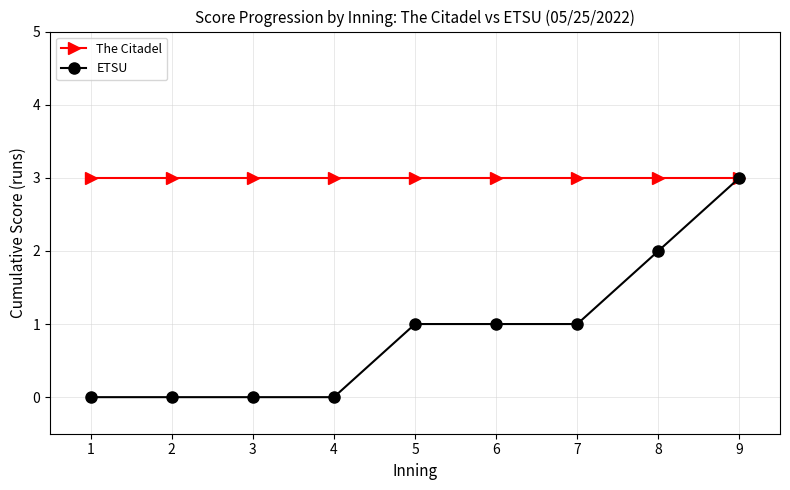

Reading left to right, transcribe all the data shown in this chart.

The Citadel: 1=3	2=3	3=3	4=3	5=3	6=3	7=3	8=3	9=3
ETSU: 1=0	2=0	3=0	4=0	5=1	6=1	7=1	8=2	9=3